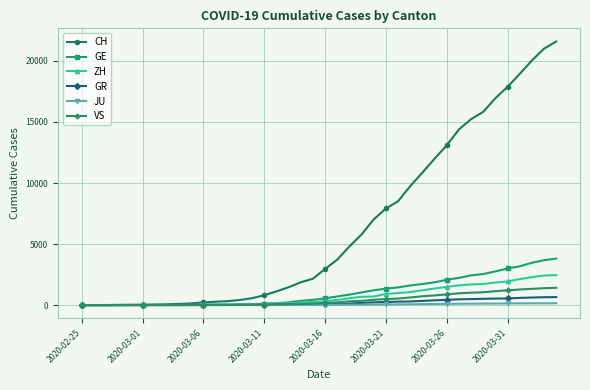

Which series has the largest total across all categories?

CH